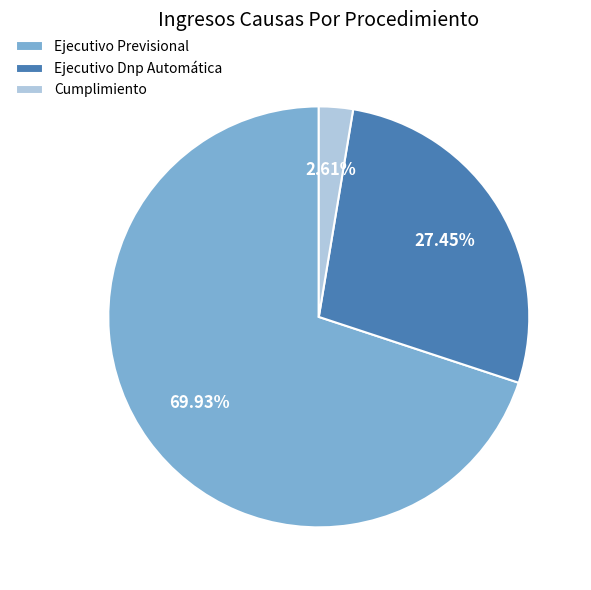

To the nearest percent, what is the average slice percentage?

33%